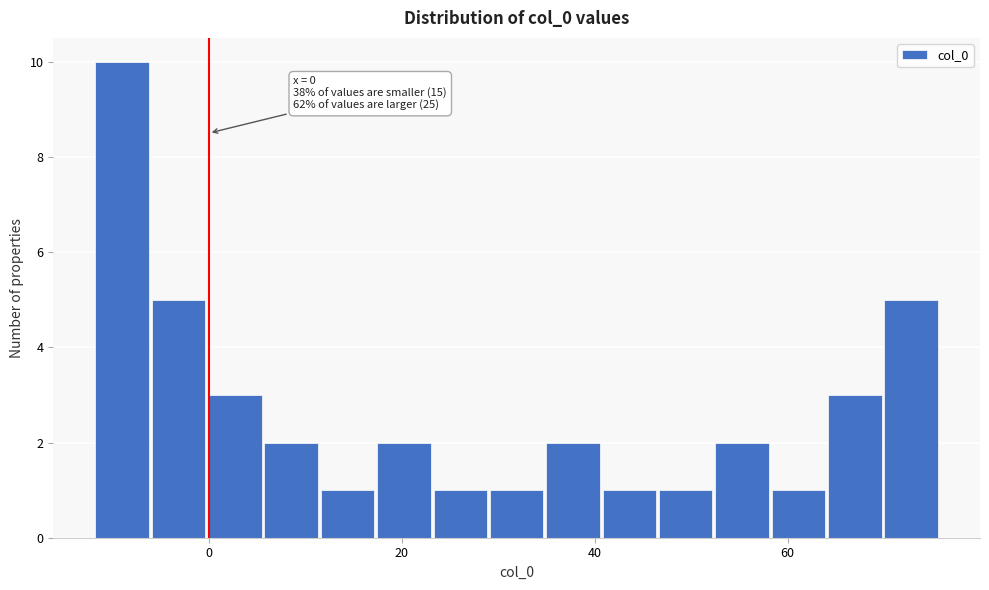

Around what value on the x-axis is the tallest bar? Give the approximate position of its centre, as read against the axis.

-8